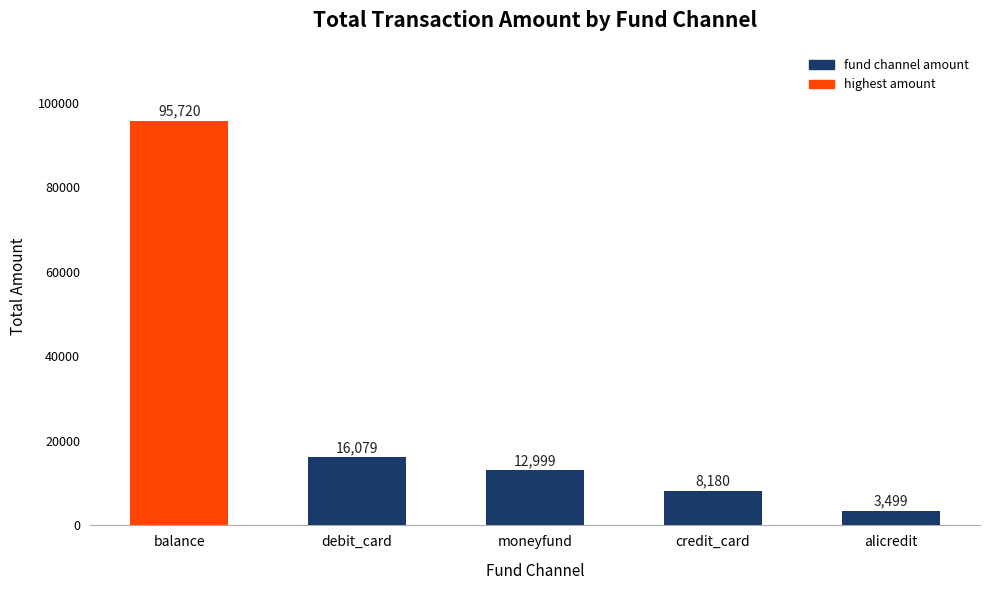

The value at credit_card is 8180. True or false?

True